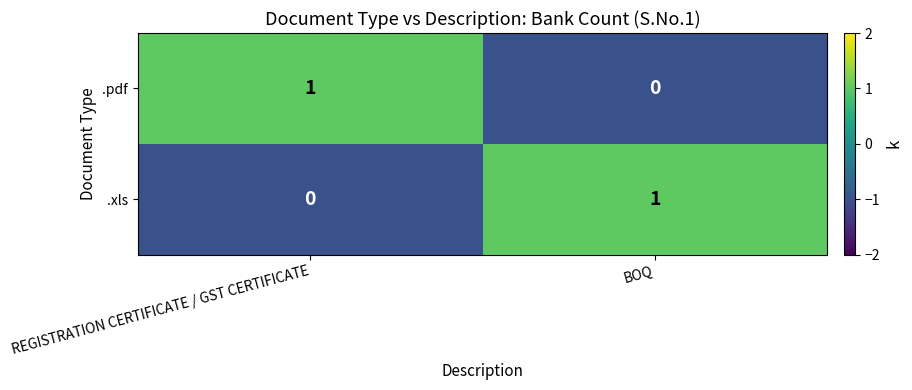

True or false: .xls has a value of 1 at BOQ.

True